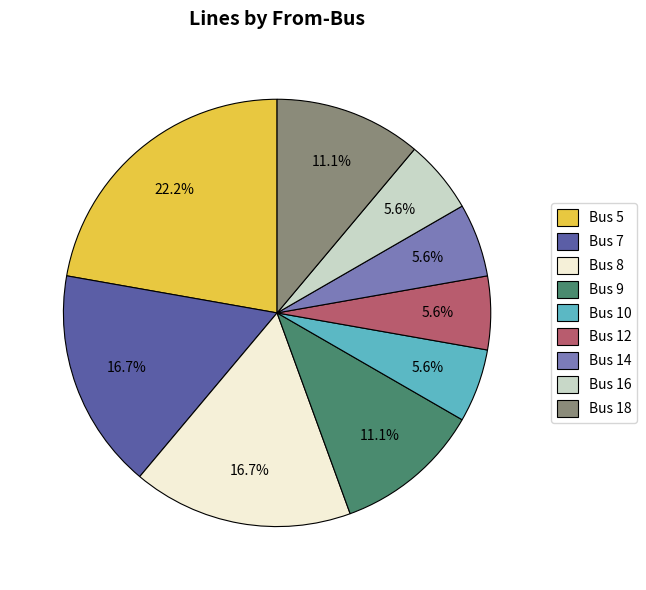

What percentage is the Bus 9 slice, to the nearest percent?

11%